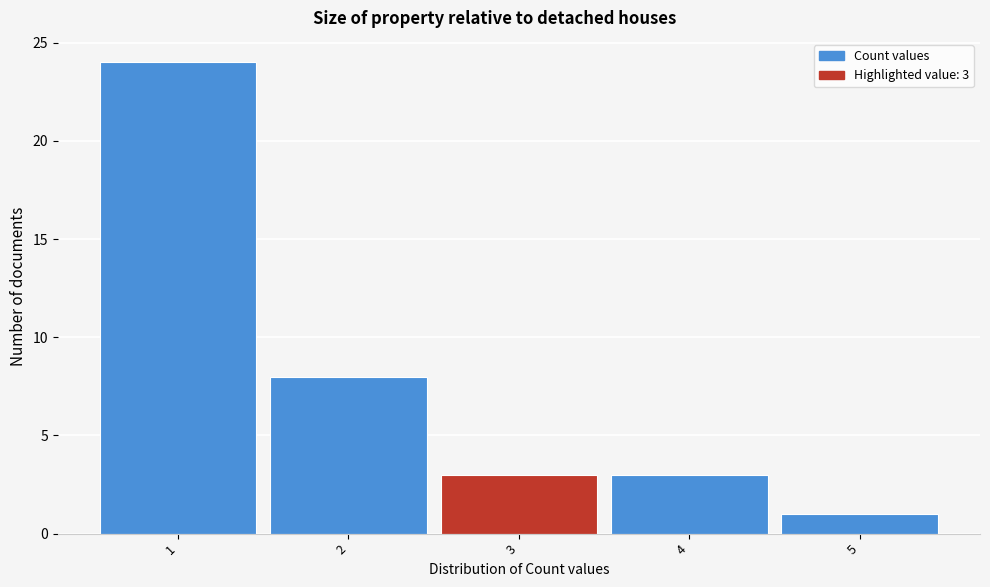

Over which range of the x-axis is the bar tallest?

0.5 to 1.5